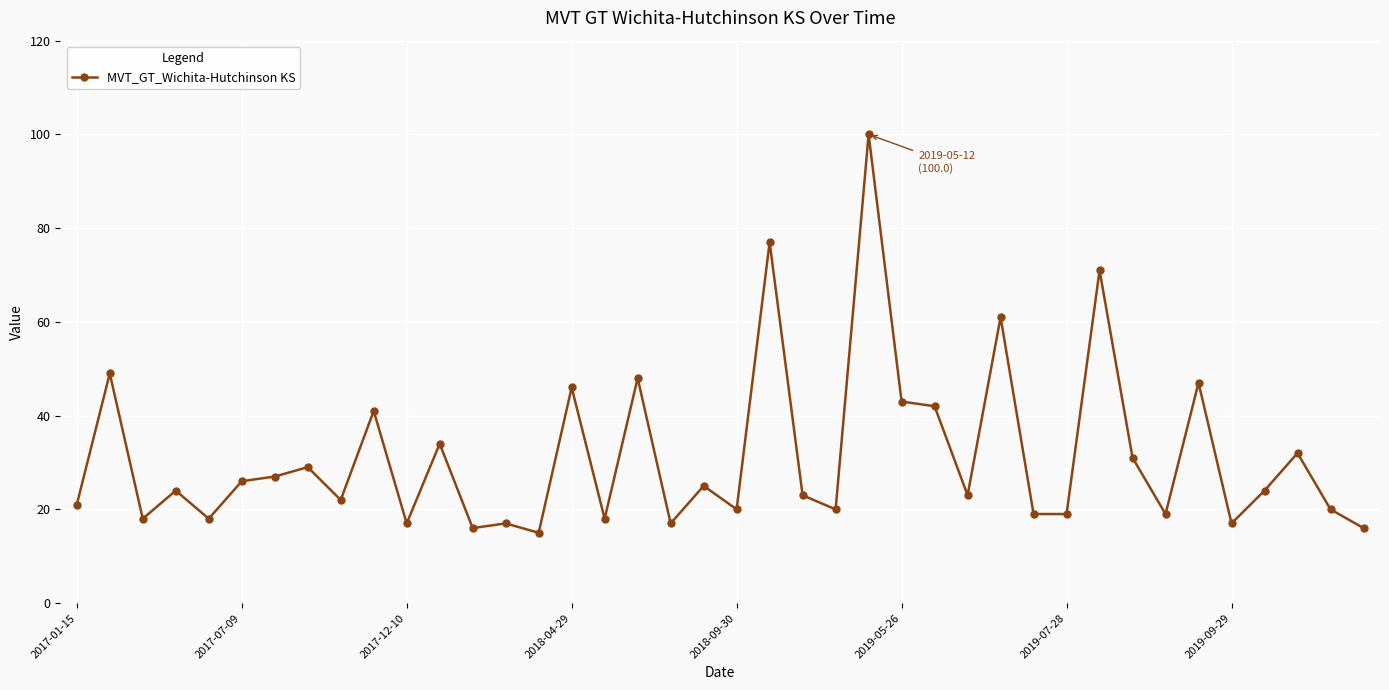

What is the minimum value shown in the chart?

15